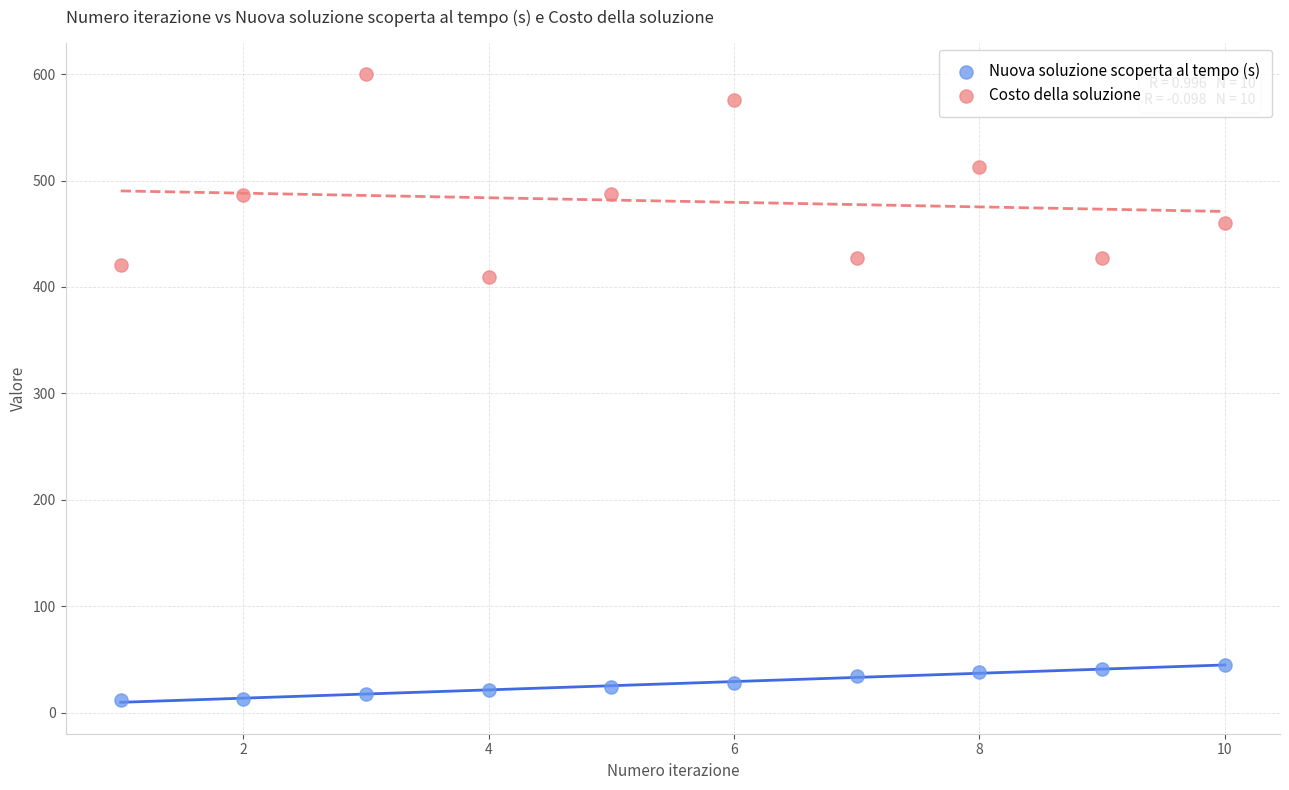

Which series contains the lowest Y value?

Nuova soluzione scoperta al tempo (s)